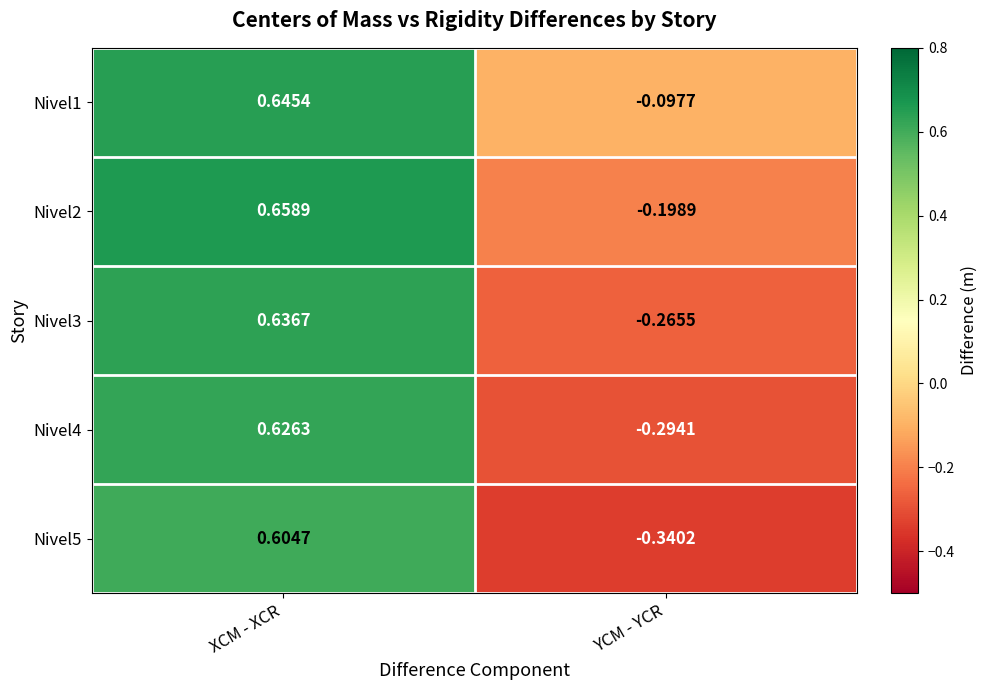

Which category has the lowest value across all series?

YCM - YCR